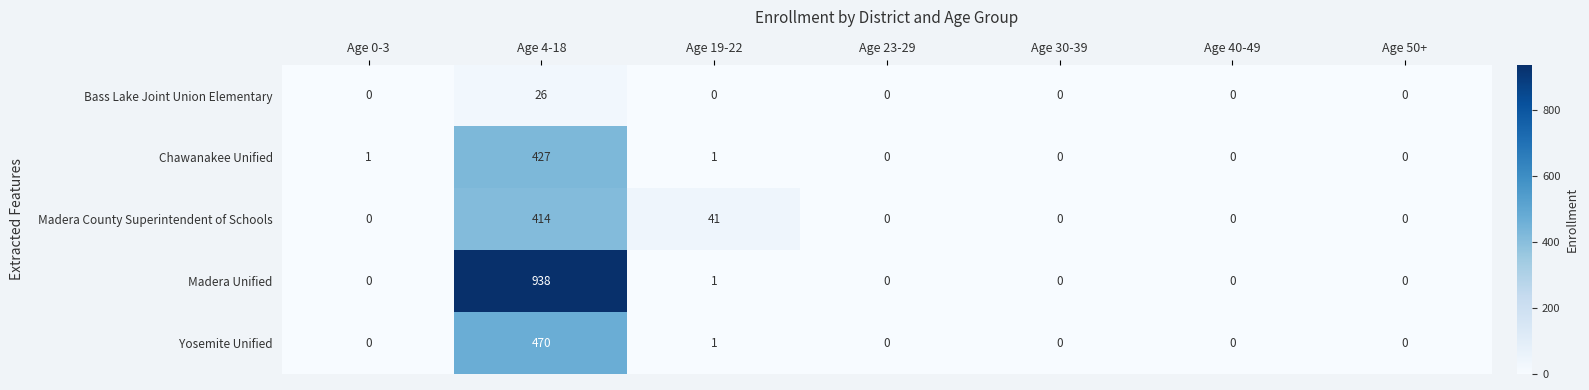

Between Age 19-22 and Age 23-29, which series saw the biggest shift?

Madera County Superintendent of Schools